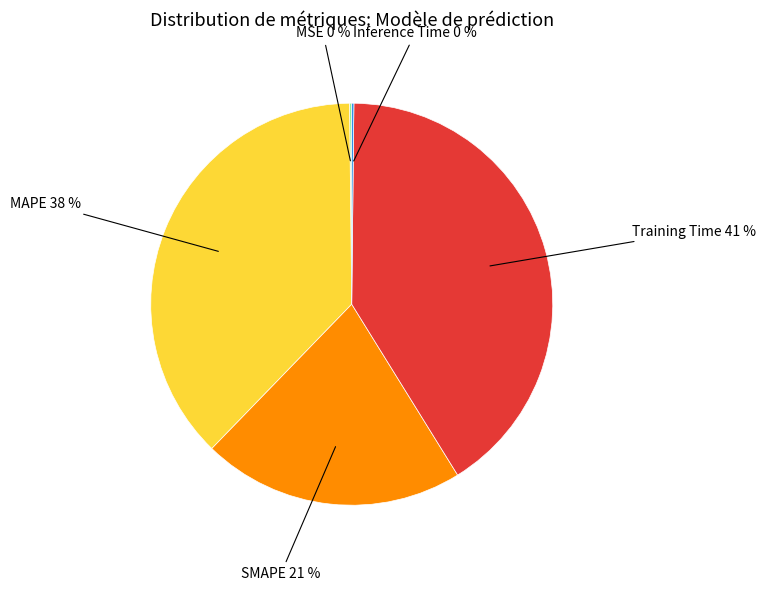

True or false: MAPE accounts for 26% of the total.

False